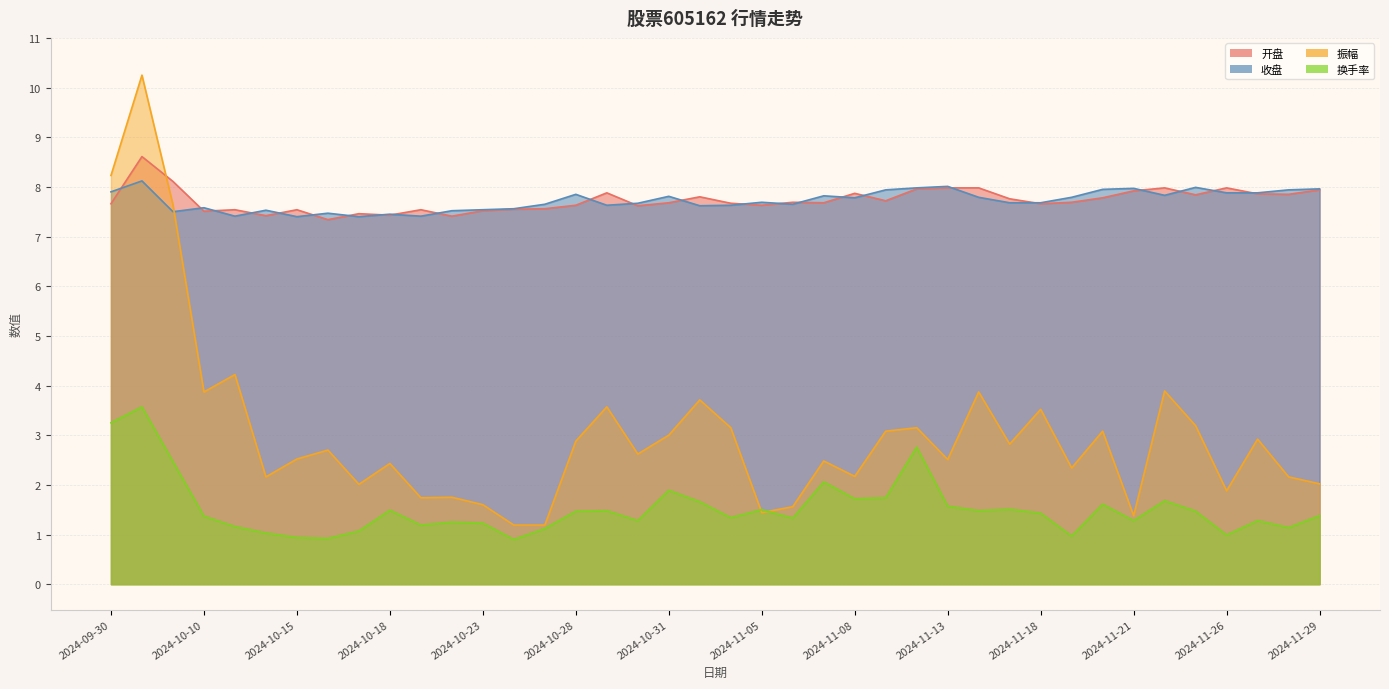

At which label does 振幅 reach its peak?

2024-10-08